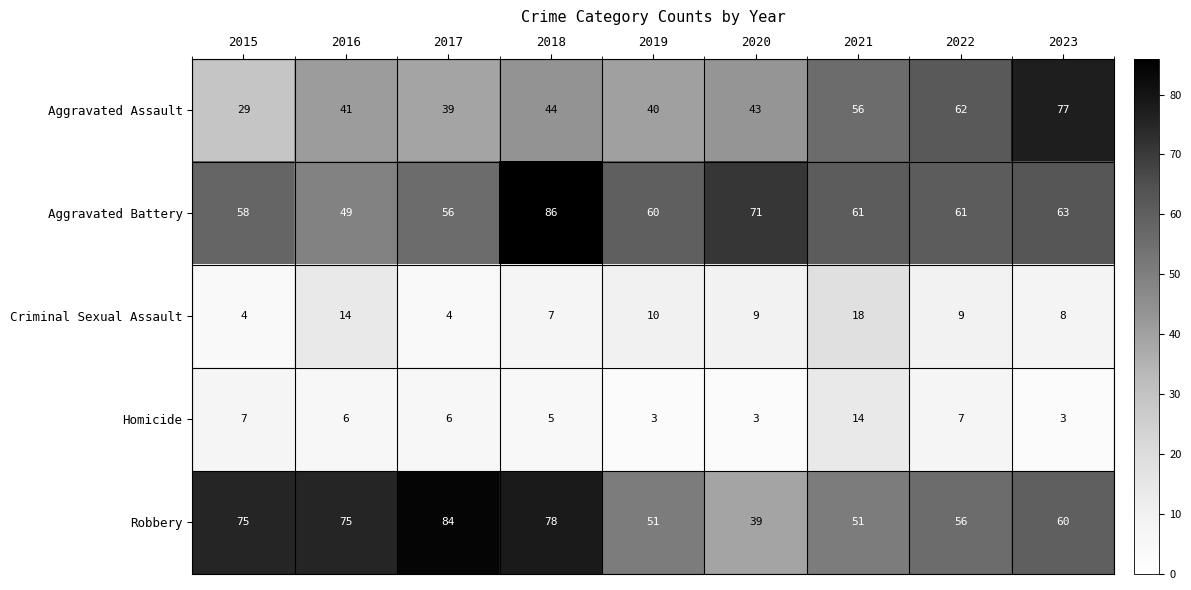

What is the total value across all series at 2019?

164